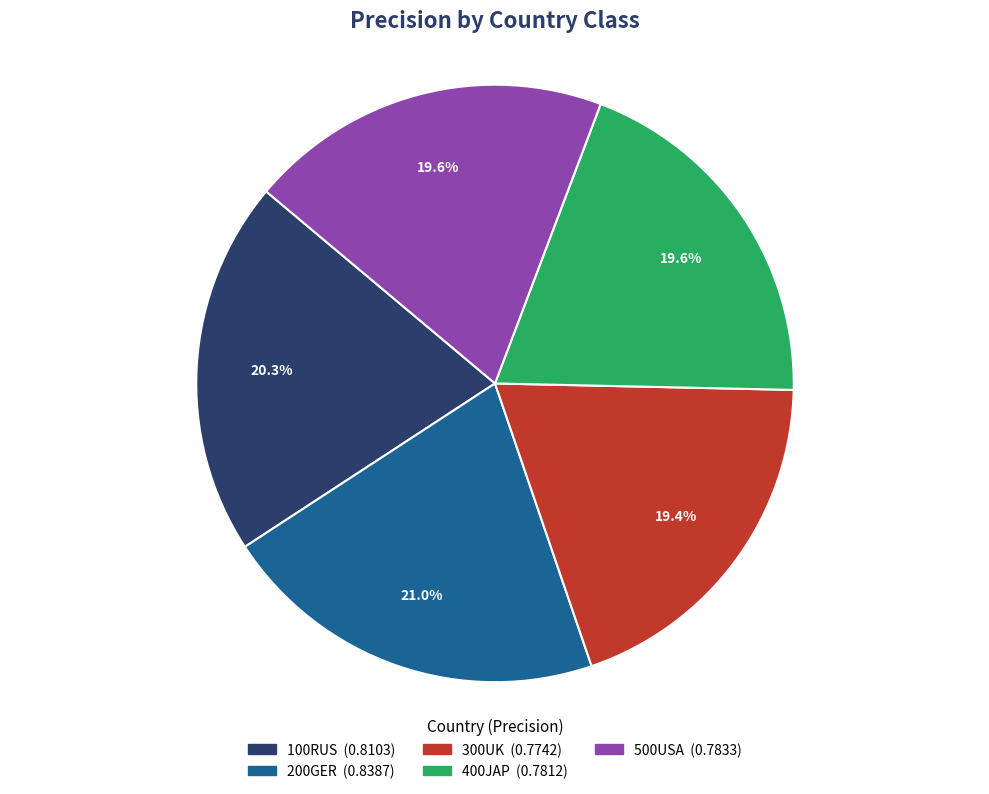

Is 100RUS the majority of the pie?

No